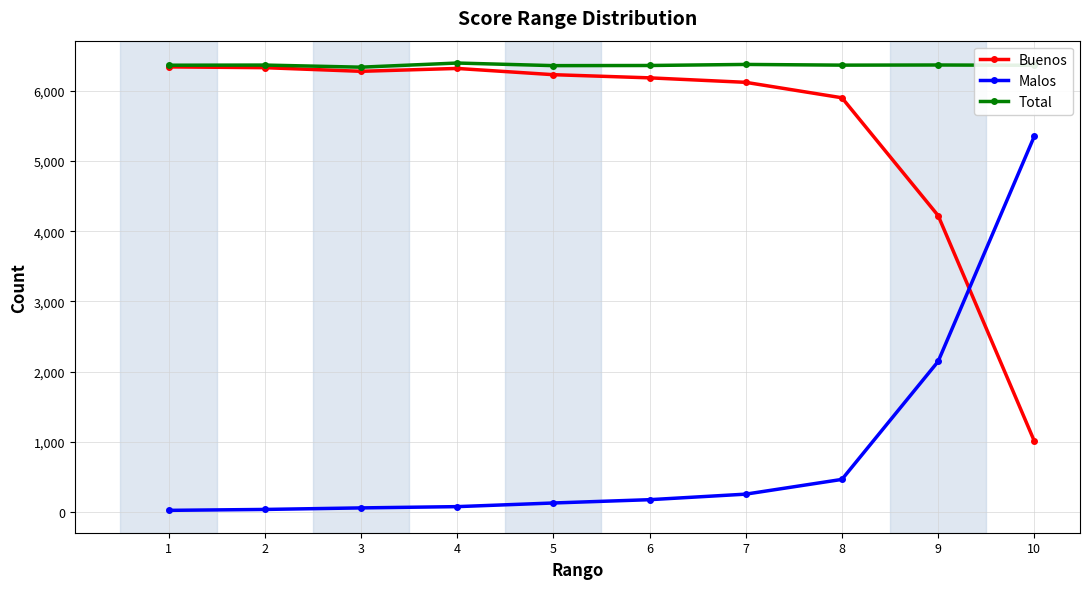

Rank the series by their average value, from highest to lowest.

Total, Buenos, Malos